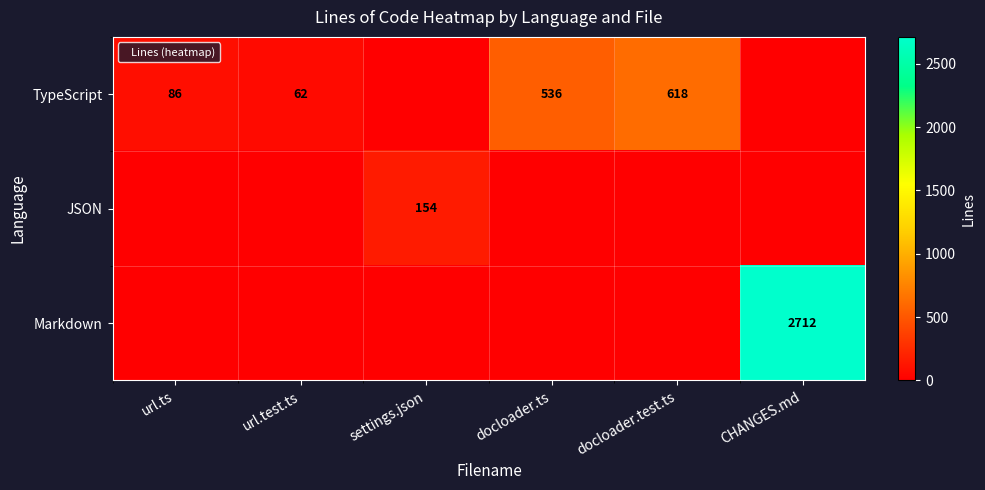

True or false: TypeScript has a value of 379 at docloader.test.ts.

False